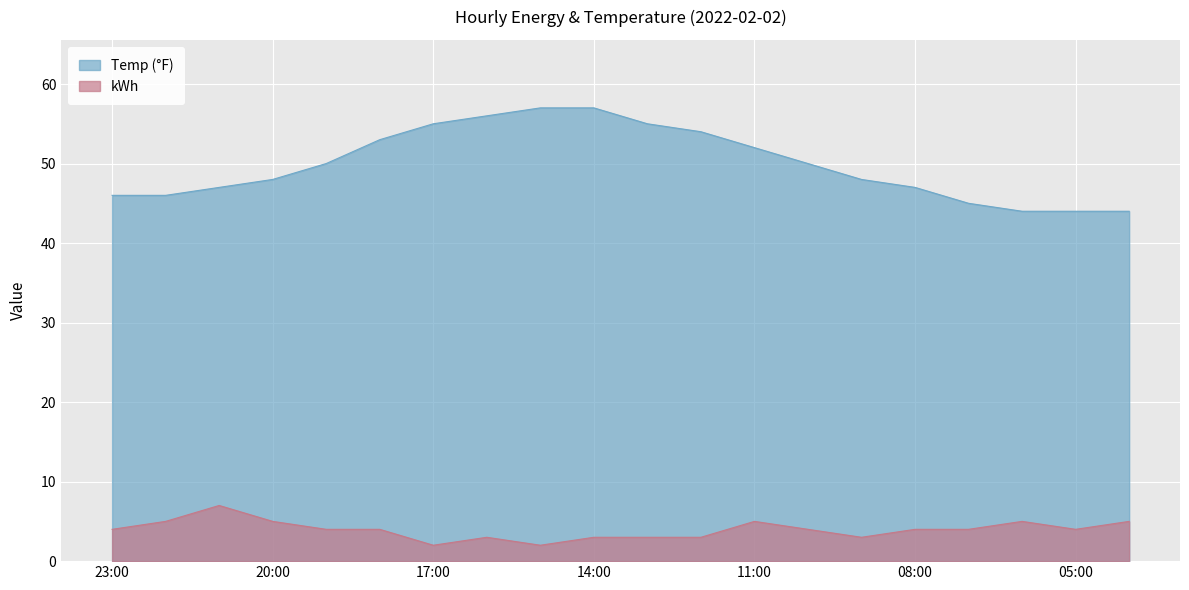

Rank the series by their maximum value, from lowest to highest.

kWh, Temp (°F)